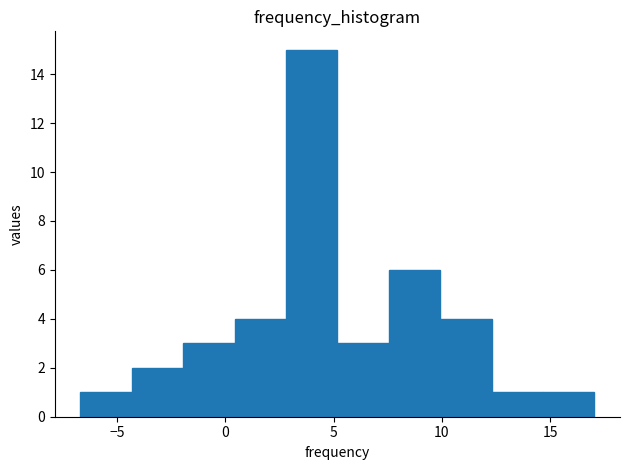

Reading left to right, list every bar in this chart as the range it spans on the x-axis followed by its height. Neither the bar edges nor the heights are printed on the chart, so give them approximately, as read against the axes.

-6.5 to -4.5: 1
-4.5 to -2.0: 2
-2.0 to 0.5: 3
0.5 to 3.0: 4
3.0 to 5.0: 15
5.0 to 7.5: 3
7.5 to 10.0: 6
10.0 to 12.5: 4
12.5 to 14.5: 1
14.5 to 17.0: 1